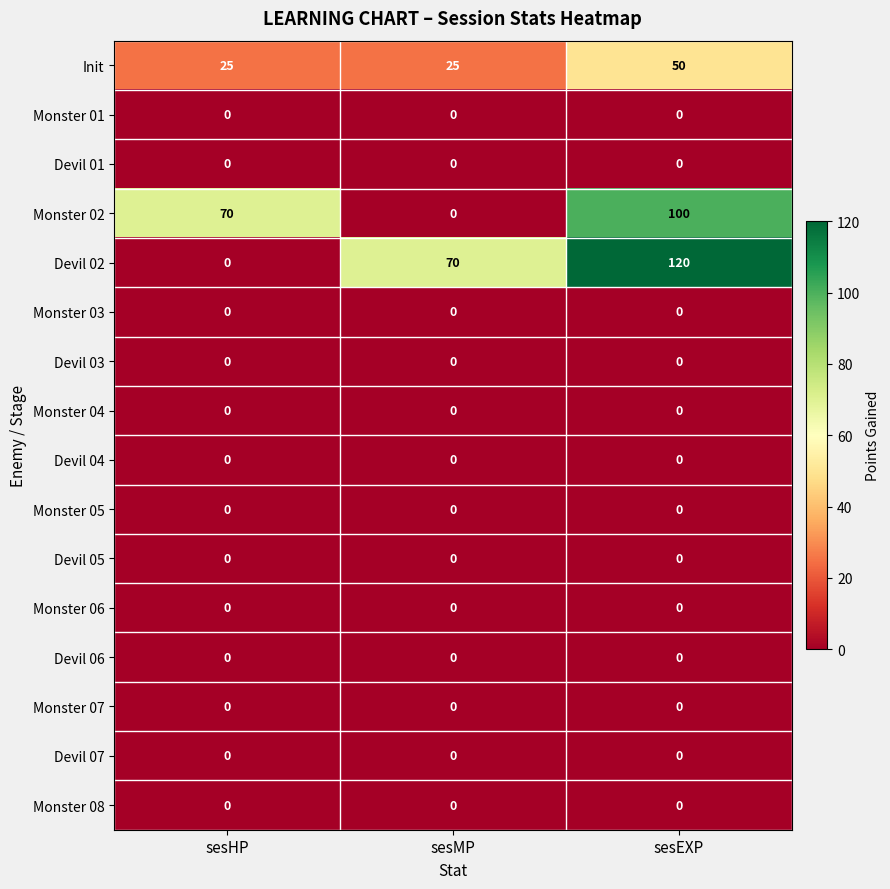

What is the greatest value displayed?

120